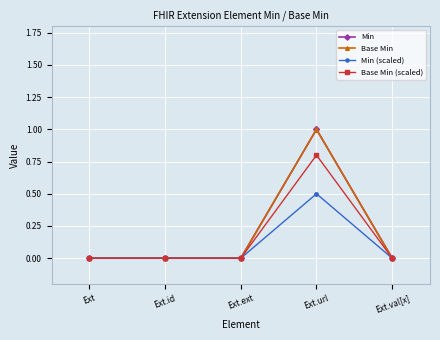

Reading right to left, list all the values displayed in this chart.

Min: 0.0	1.0	0.0	0.0	0.0
Base Min: 0.0	1.0	0.0	0.0	0.0
Min (scaled): 0.0	0.5	0.0	0.0	0.0
Base Min (scaled): 0.0	0.8	0.0	0.0	0.0